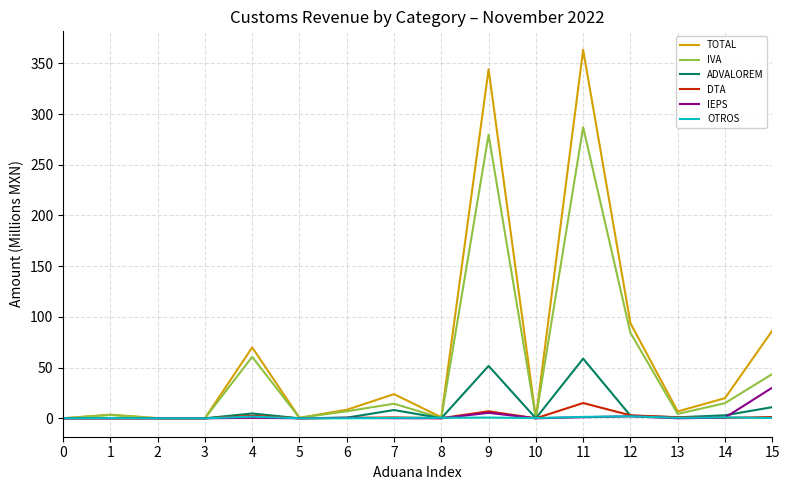

At which label does TOTAL reach its peak?

11